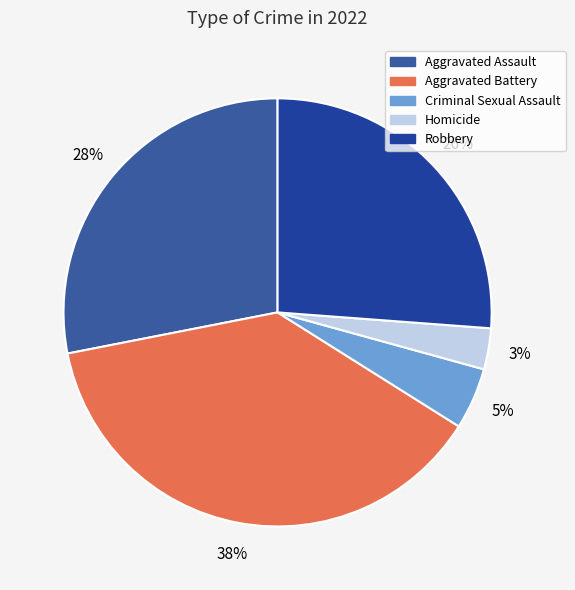

What is the largest slice in the pie chart?

Aggravated Battery